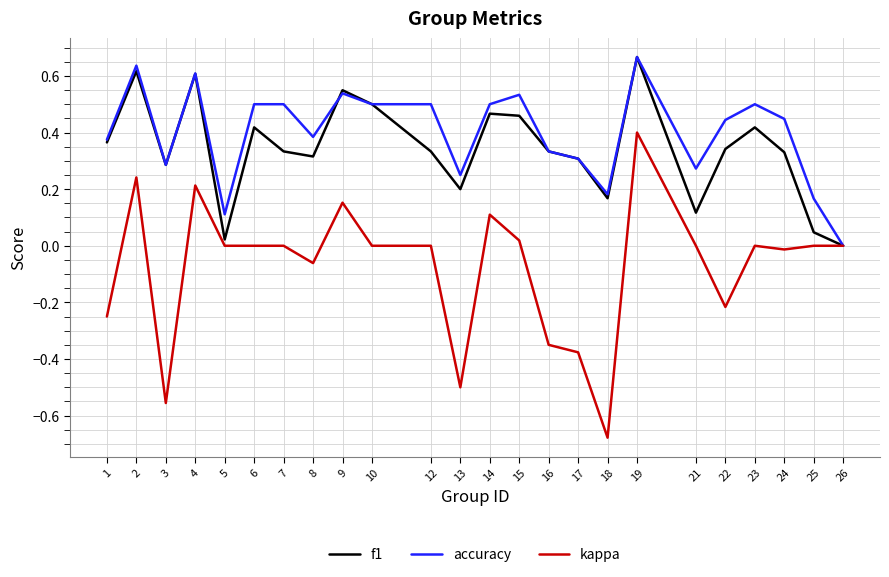

Which series changed the most between 16 and 21?

kappa